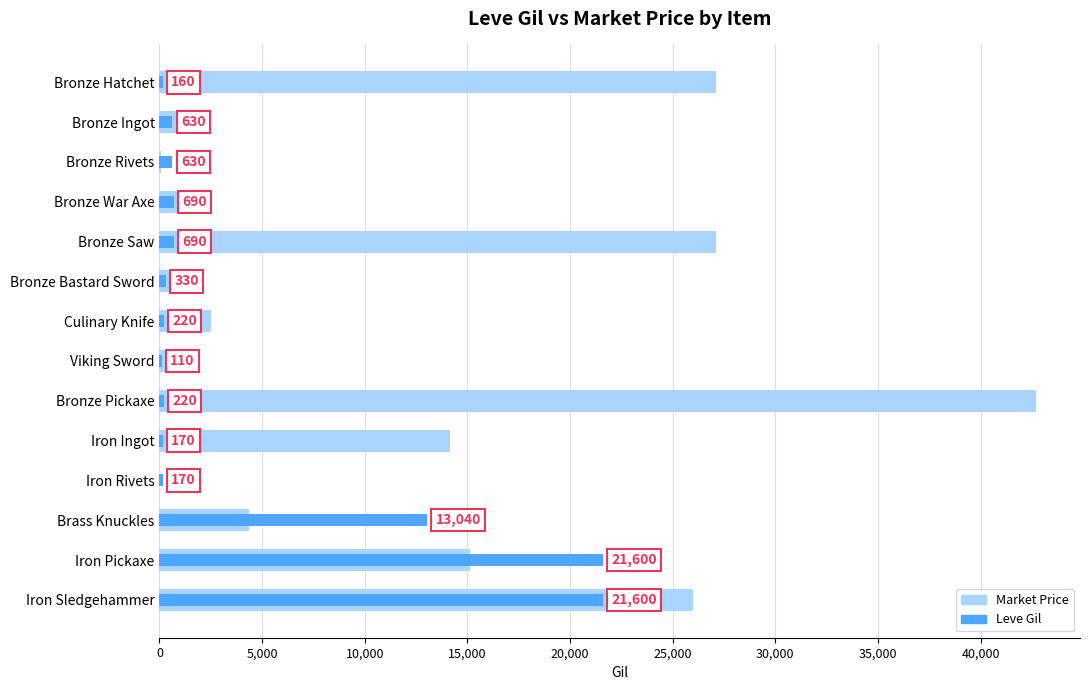

Is it true that Market Price equals 27128 at Bronze Hatchet?

True